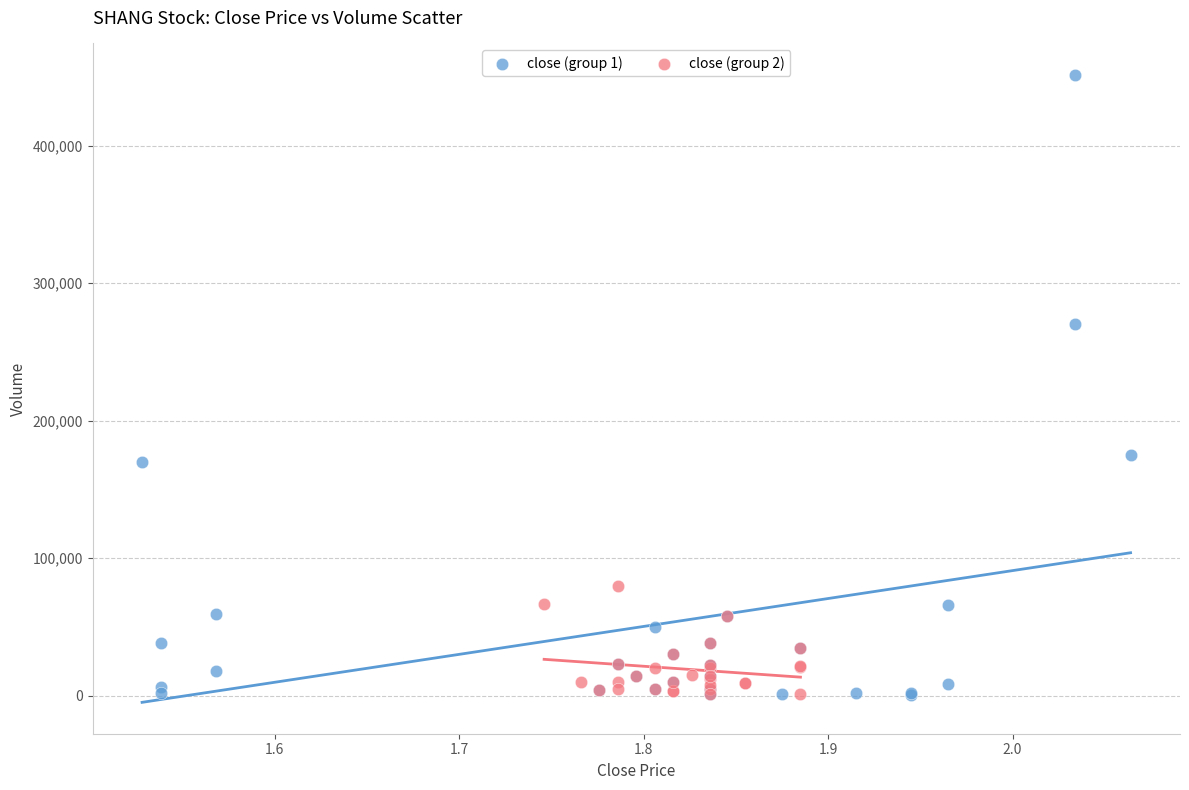

Which series reaches the maximum Y coordinate?

close (group 1)